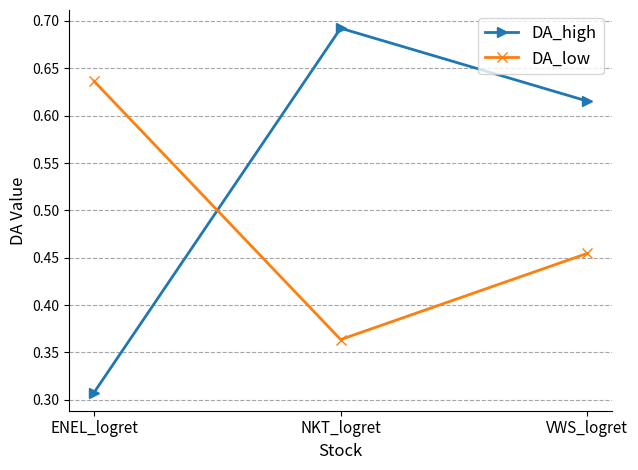

Does the chart have visible grid lines?

Yes